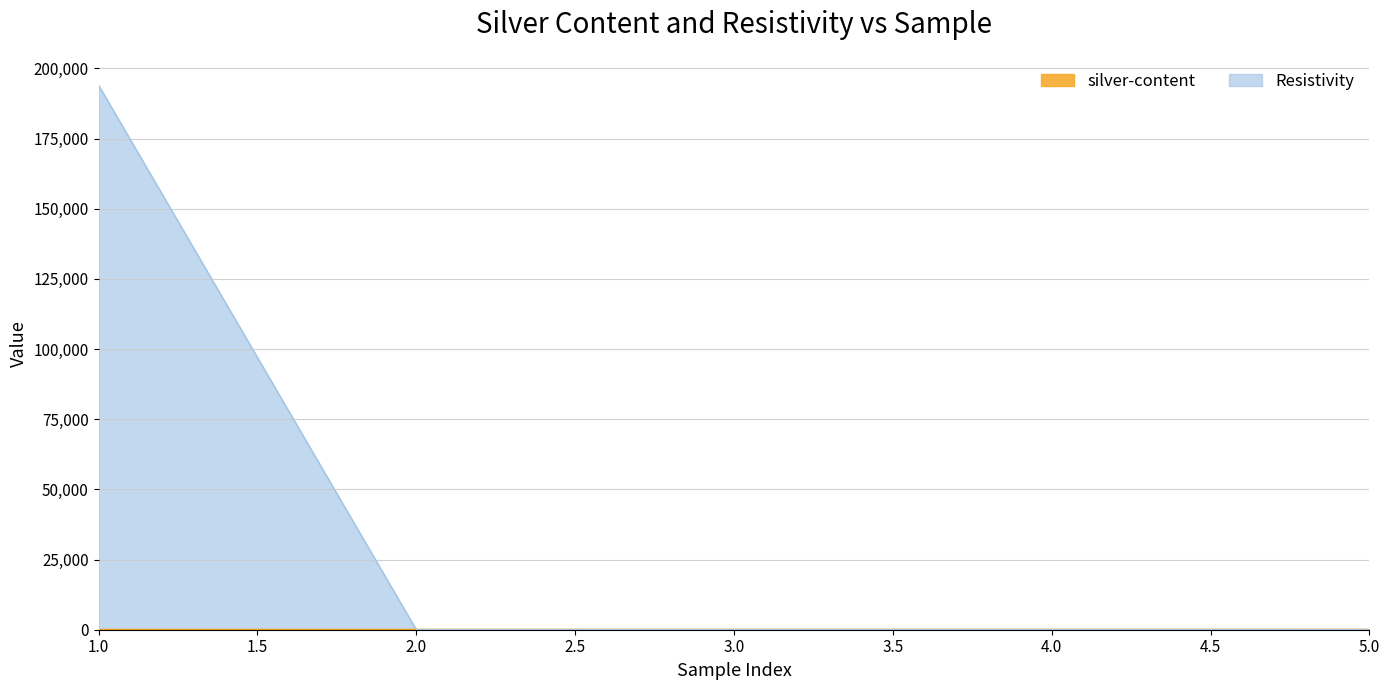

Rank the series by their maximum value, from lowest to highest.

silver-content, Resistivity